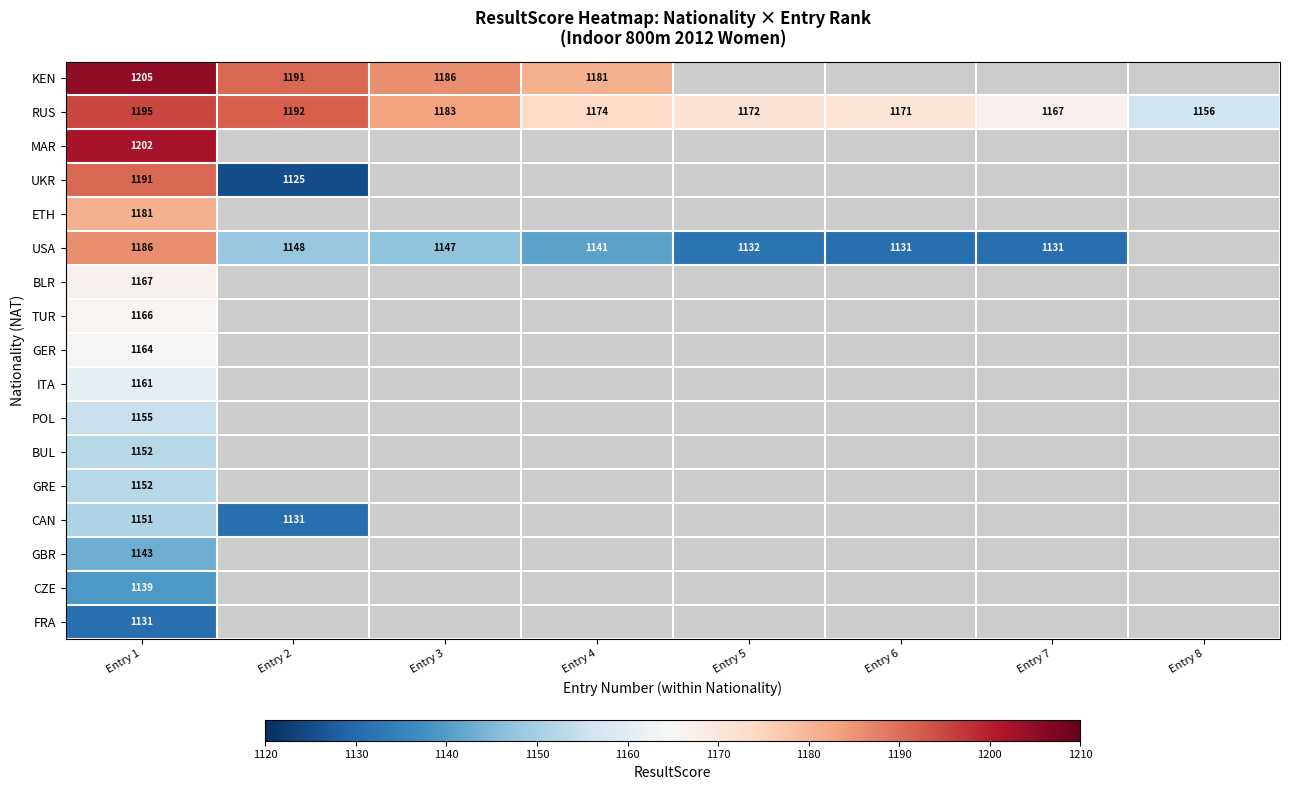

Is the value of UKR at Entry 2 greater than the value of KEN at Entry 4?

No